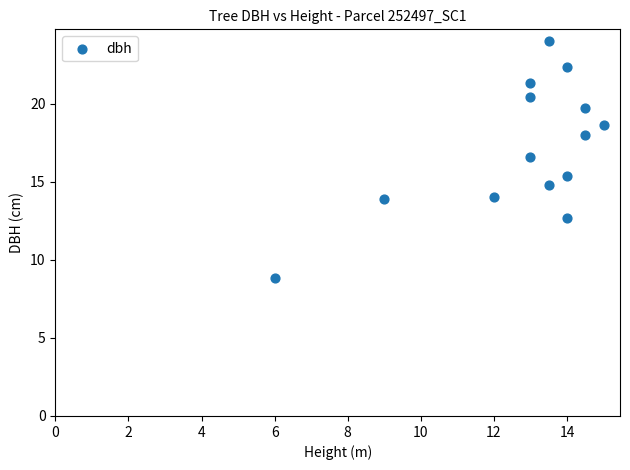

What is the range of X values (max minus min)?

9.0